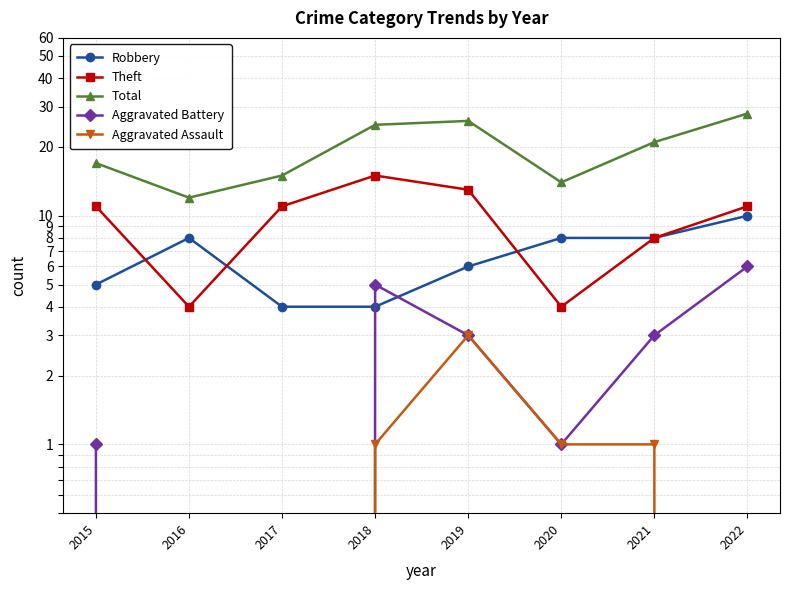

List the series in order of their peak value, lowest first.

Aggravated Assault, Aggravated Battery, Robbery, Theft, Total